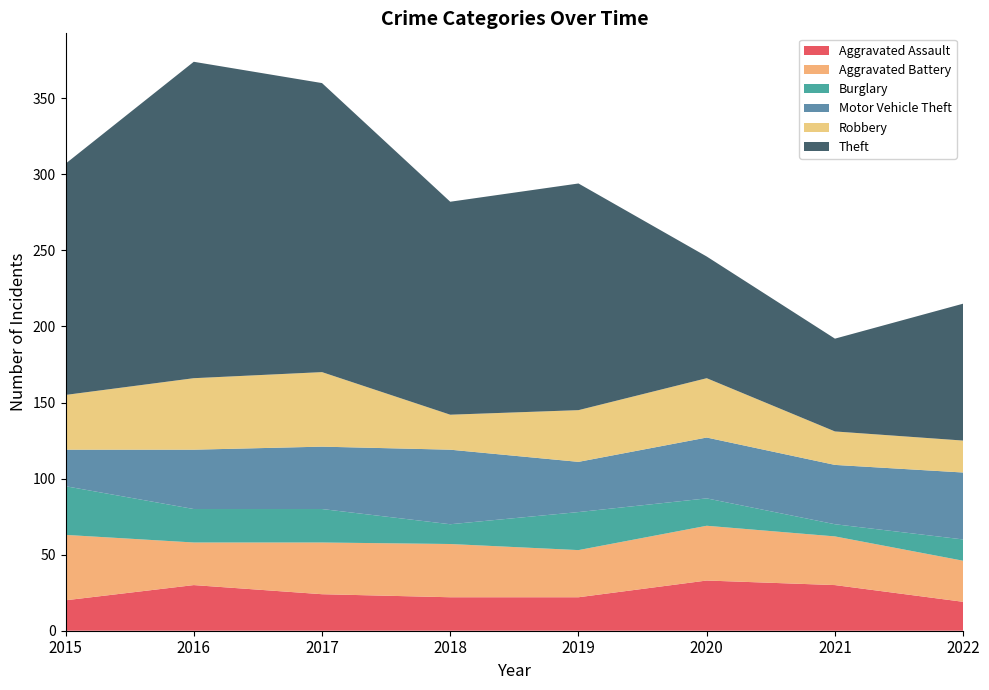

Reading left to right, what are all the values shown in this chart?

Aggravated Assault: 20	30	24	22	22	33	30	19
Aggravated Battery: 43	28	34	35	31	36	32	27
Burglary: 32	22	22	13	25	18	8	14
Motor Vehicle Theft: 24	39	41	49	33	40	39	44
Robbery: 36	47	49	23	34	39	22	21
Theft: 152	208	190	140	149	80	61	90